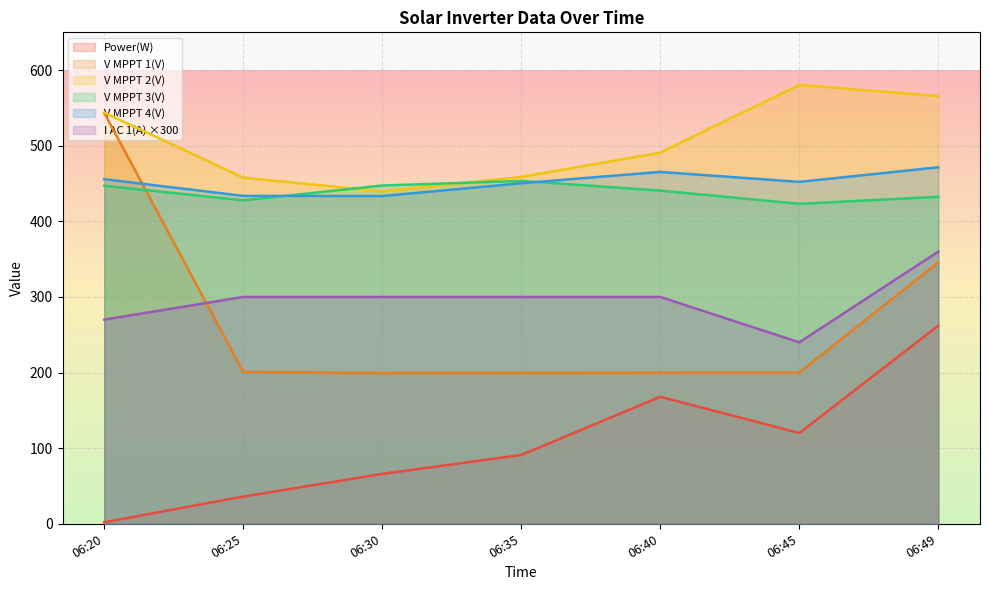

At which category is the sum across all series the highest?

06:49